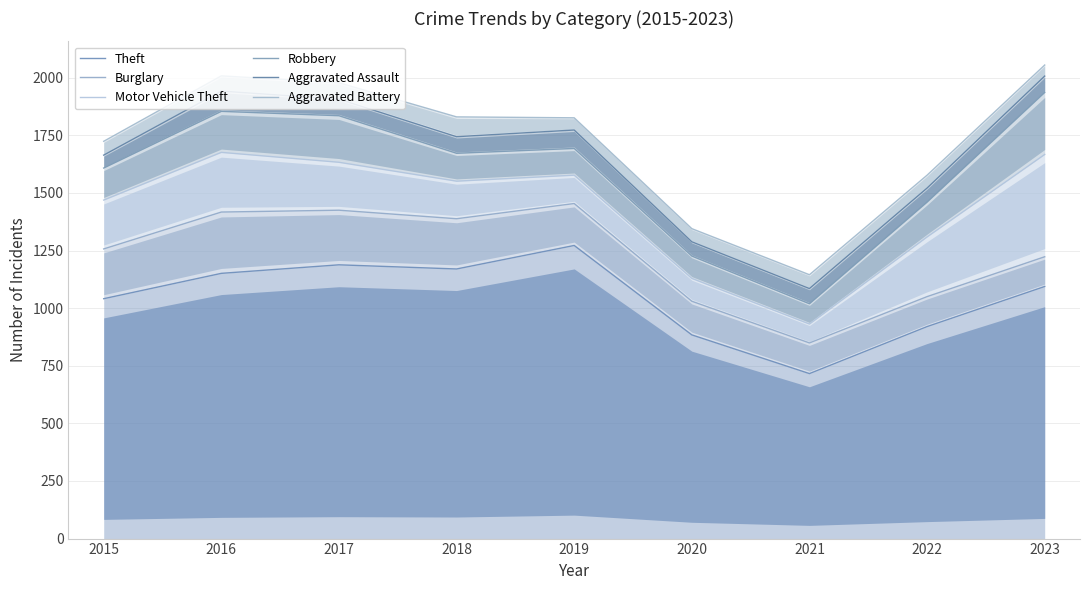

Reading left to right, list all the values displayed in this chart.

Theft: 1041	1151	1188	1170	1272	884	716	920	1094
Burglary: 1257	1417	1425	1388	1454	1030	849	1050	1223
Motor Vehicle Theft: 1469	1676	1633	1551	1577	1129	931	1309	1667
Robbery: 1608	1854	1835	1672	1693	1226	1019	1460	1936
Aggravated Assault: 1664	1942	1907	1744	1773	1288	1085	1521	2007
Aggravated Battery: 1724	2008	1978	1830	1826	1345	1145	1577	2055